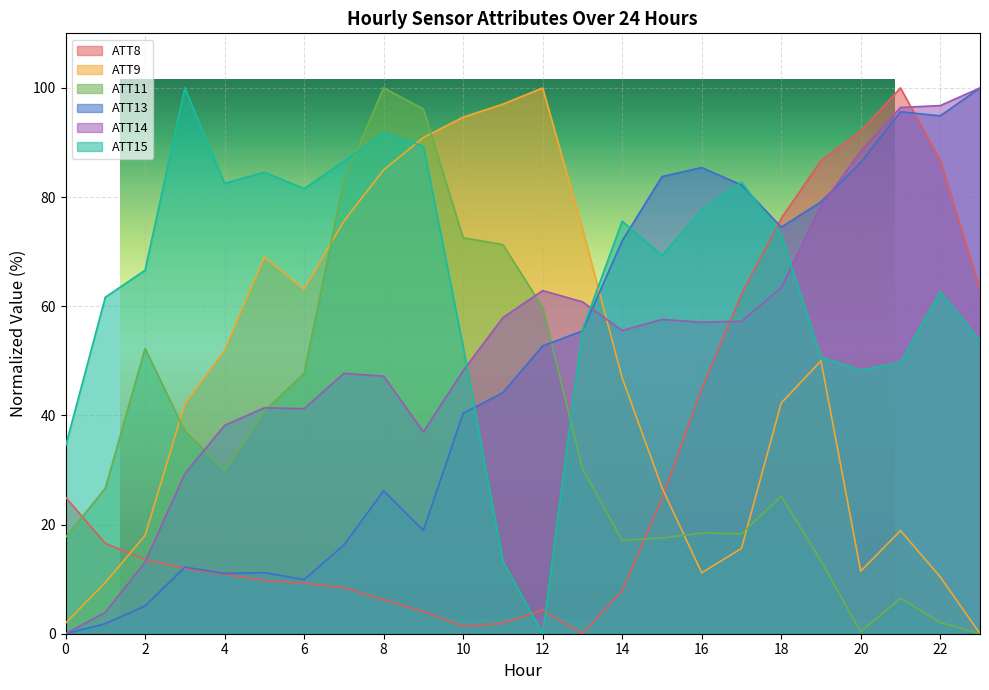

Which category has the lowest value in the ATT15 series?

12